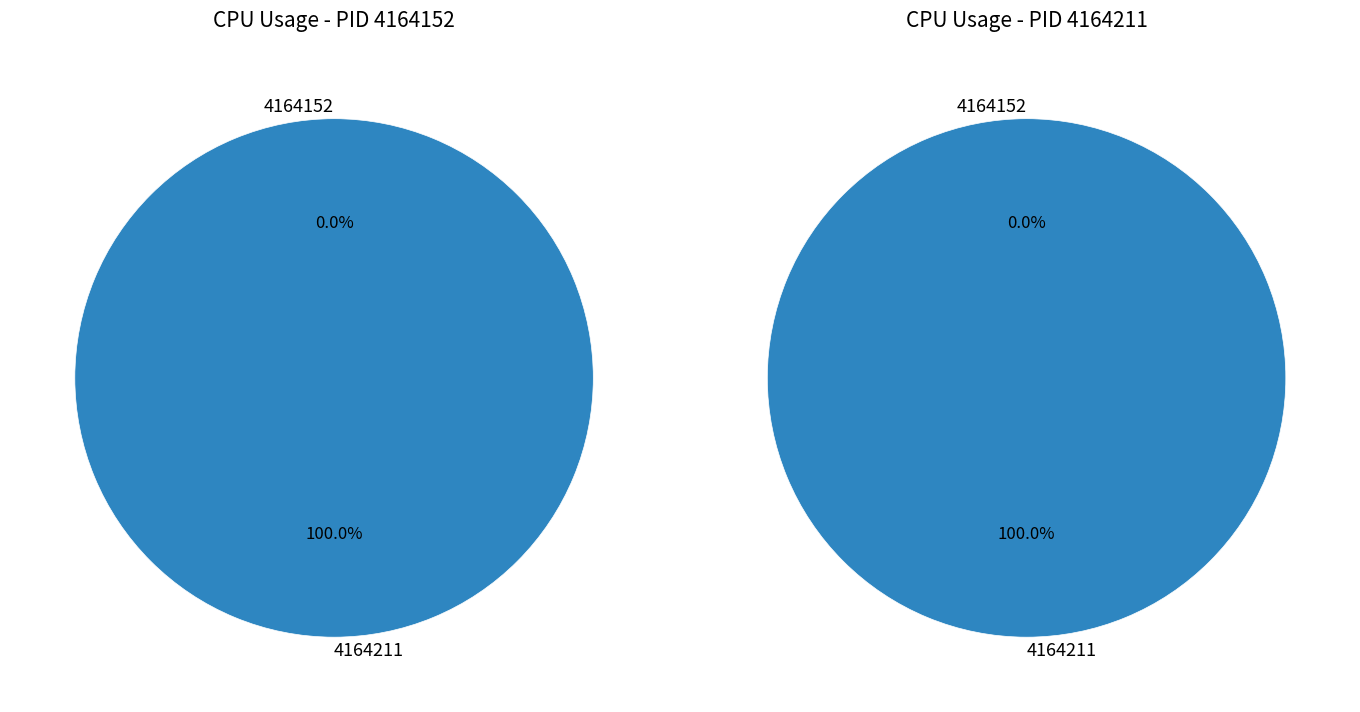

Which slice is the smallest?

4164152